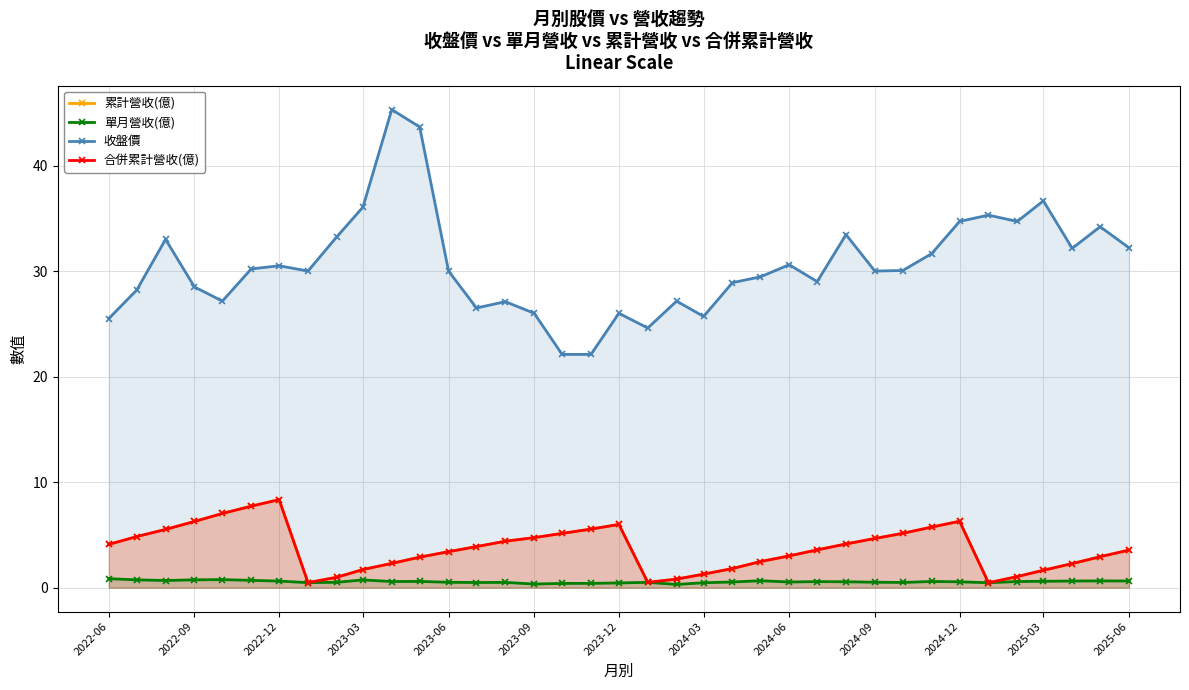

The 單月營收(億) series shows 0.3 at 29. True or false?

False